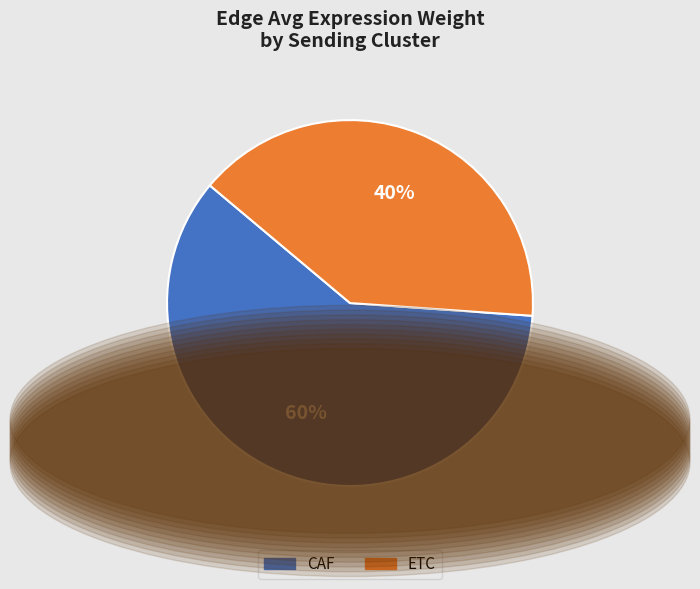

To the nearest percent, what percentage of the pie is CAF?

60%